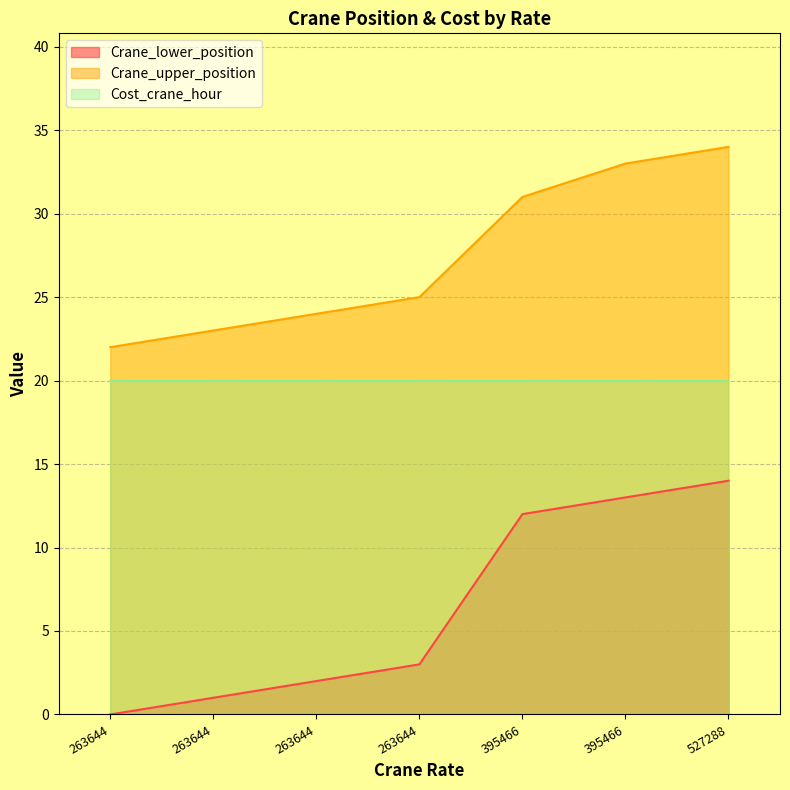

Where does the Crane_upper_position series first go above 25?

395466